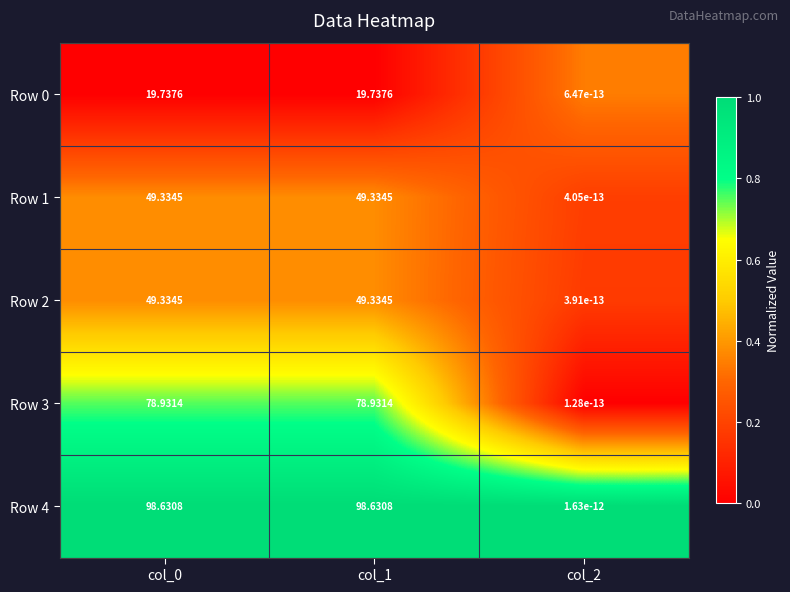

Is the value of Row 3 at col_2 greater than the value of Row 0 at col_0?

No